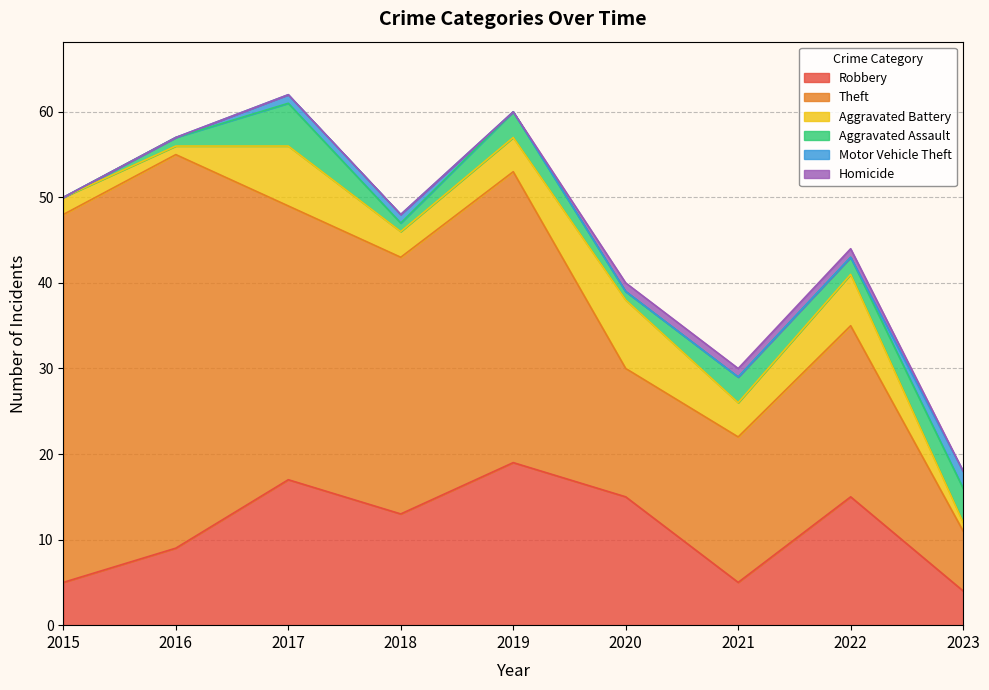

Reading left to right, extract all data points from this chart.

Robbery: 2015=5	2016=9	2017=17	2018=13	2019=19	2020=15	2021=5	2022=15	2023=4
Theft: 2015=43	2016=46	2017=32	2018=30	2019=34	2020=15	2021=17	2022=20	2023=7
Aggravated Battery: 2015=2	2016=1	2017=7	2018=3	2019=4	2020=8	2021=4	2022=6	2023=1
Aggravated Assault: 2015=0	2016=1	2017=5	2018=1	2019=3	2020=1	2021=3	2022=2	2023=4
Motor Vehicle Theft: 2015=0	2016=0	2017=1	2018=1	2019=0	2020=0	2021=0	2022=0	2023=2
Homicide: 2015=0	2016=0	2017=0	2018=0	2019=0	2020=1	2021=1	2022=1	2023=0